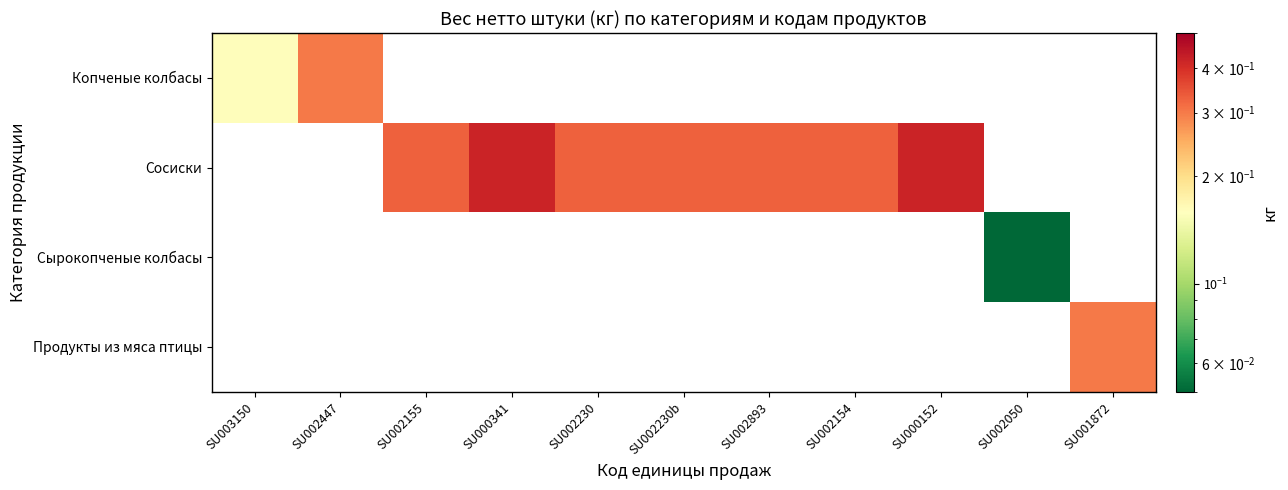

Rank the series at SU001872 from lowest to highest value.

Копченые колбасы, Сосиски, Сырокопченые колбасы, Продукты из мяса птицы